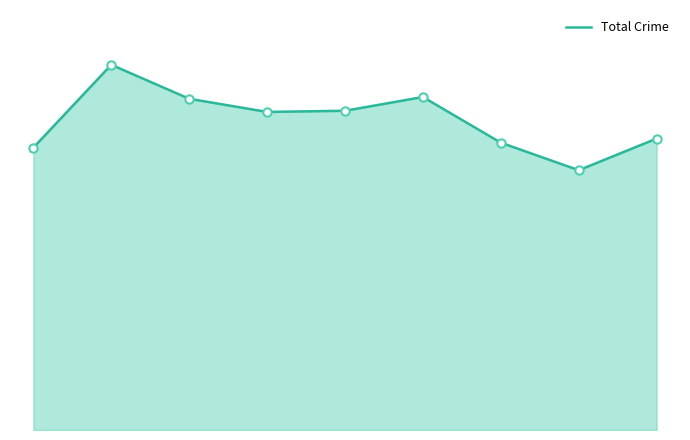

Is this an area chart (filled region under the line)?

Yes